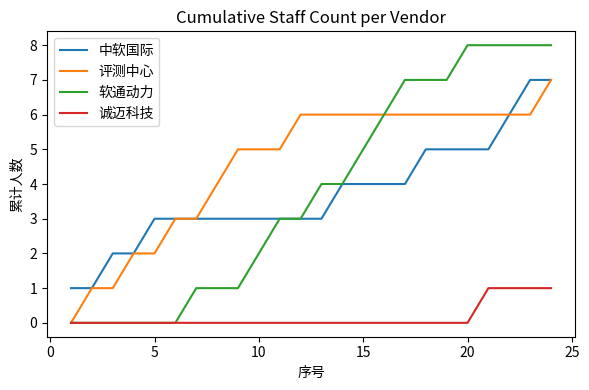

How many 诚迈科技 values are between 0 and 1?

24